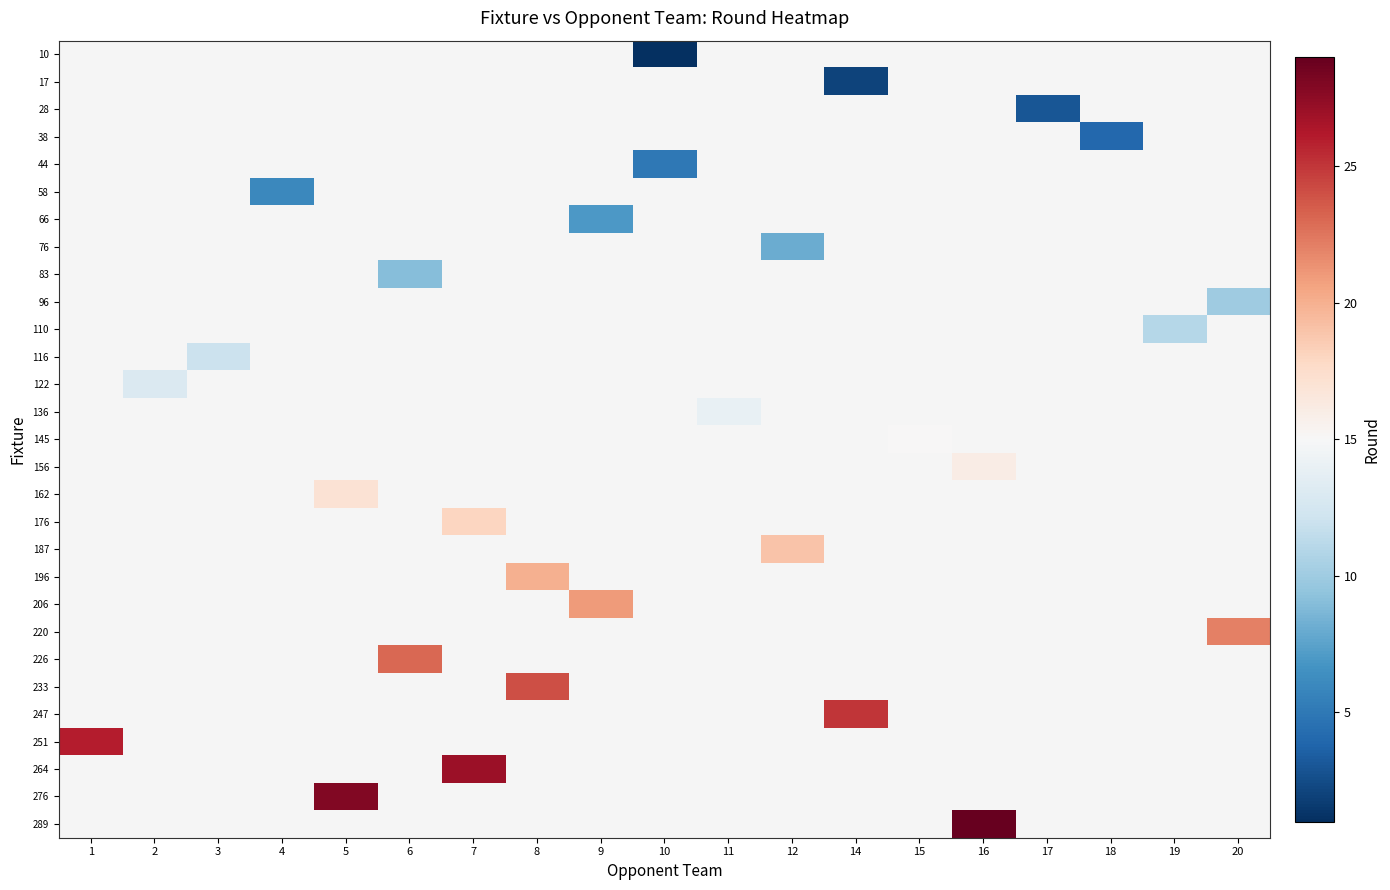

Between 9 and 16, which is larger?

16